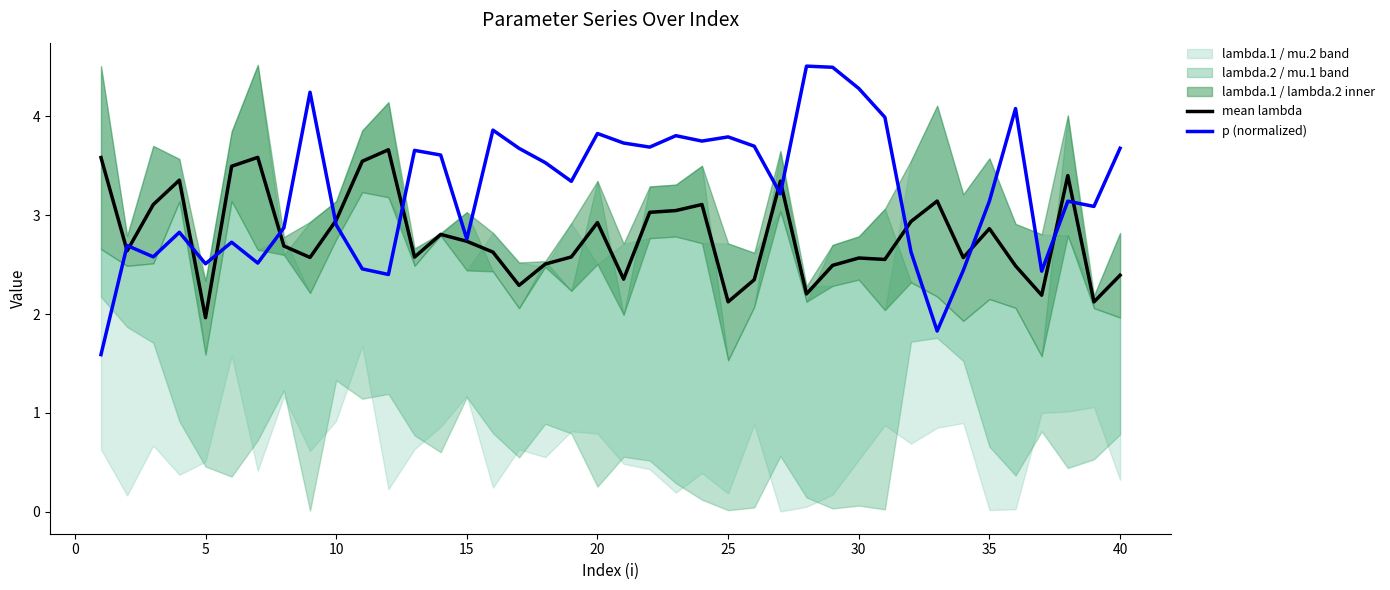

Is it true that p (normalized) equals 2.8 at 30?

False